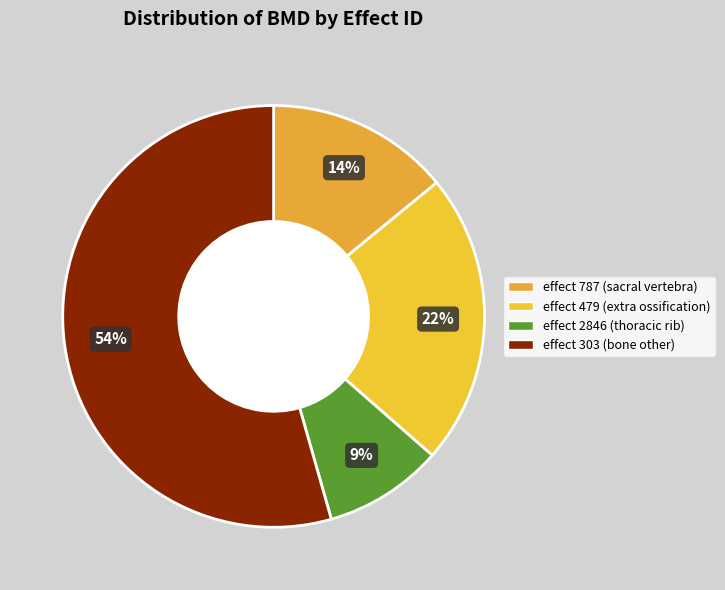

How many slices are in this pie chart?

4